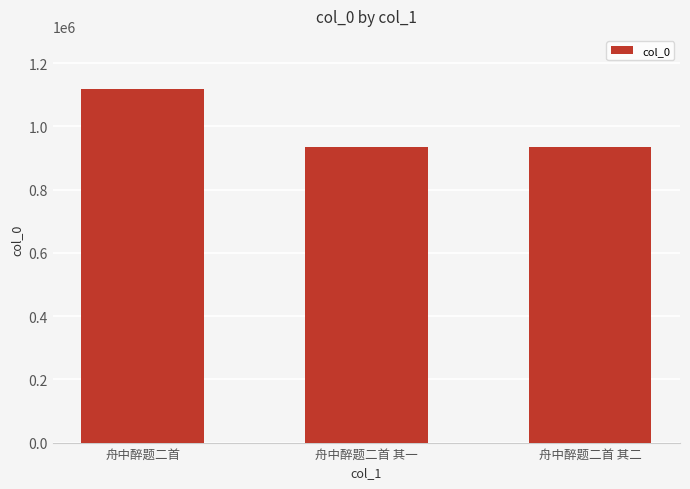

Which label corresponds to the largest value in the chart?

舟中醉题二首